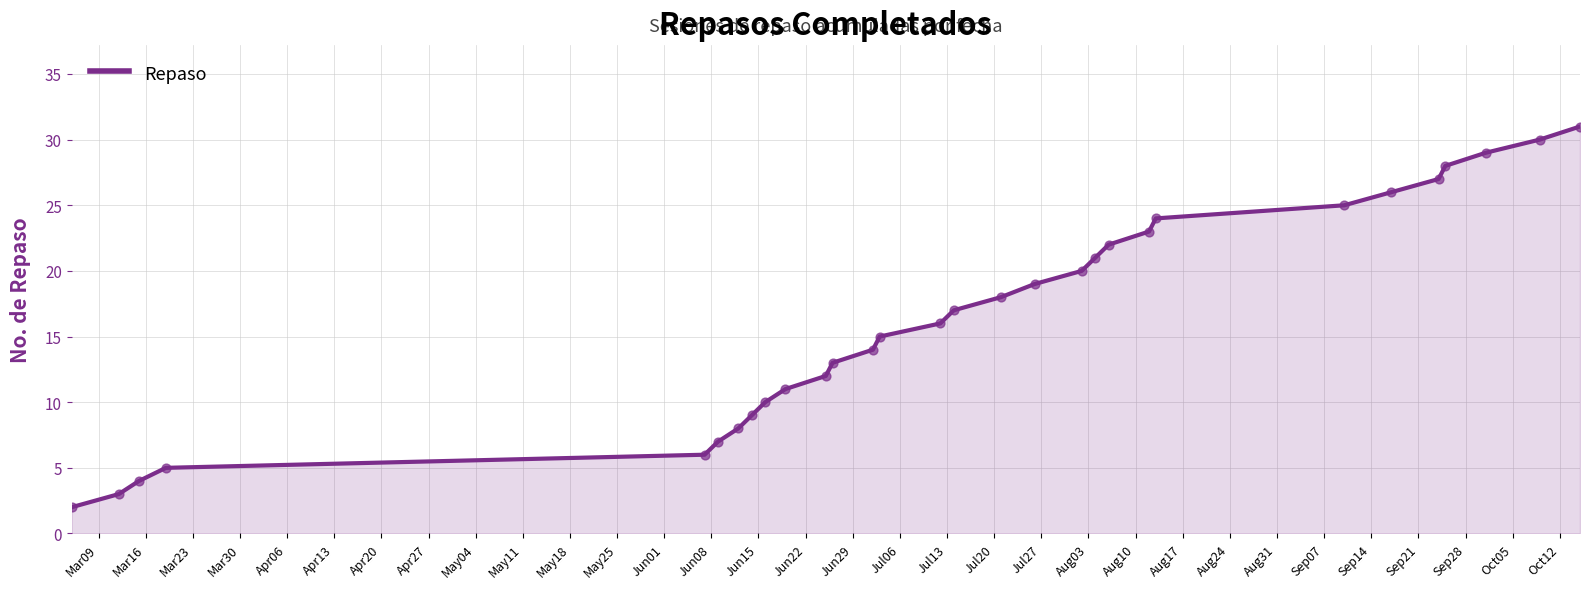

What is the difference between the maximum and minimum values?

29